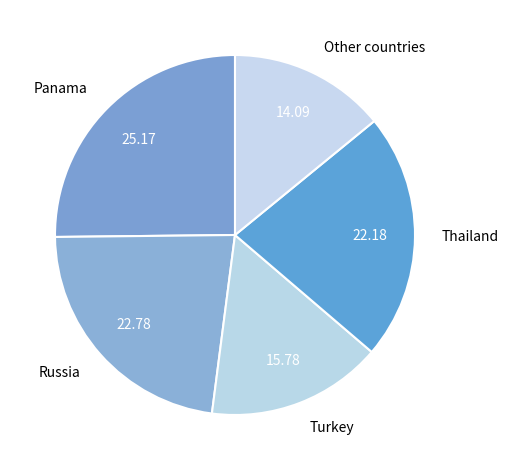

Rank the categories by value from highest to lowest.

Panama, Russia, Thailand, Turkey, Other countries